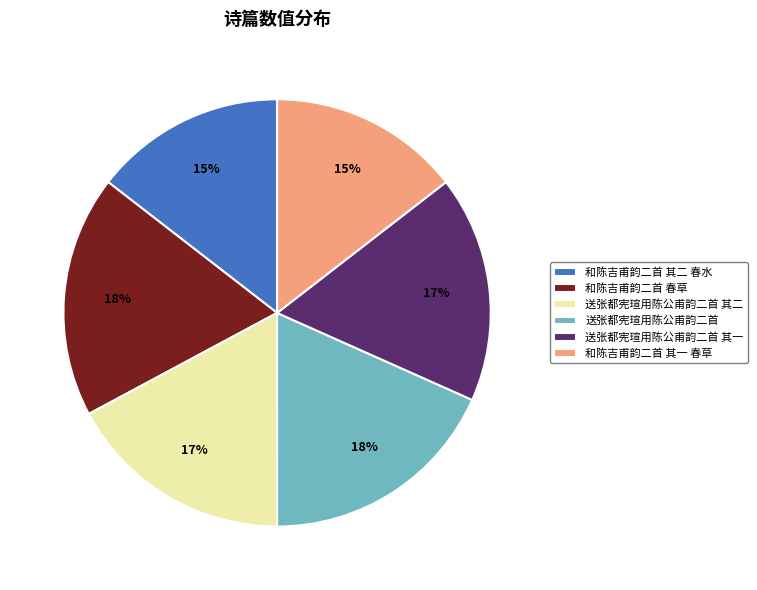

To the nearest percent, what is the combined percentage of 送张都宪瑄用陈公甫韵二首 其二 and 和陈吉甫韵二首 春草?

35%